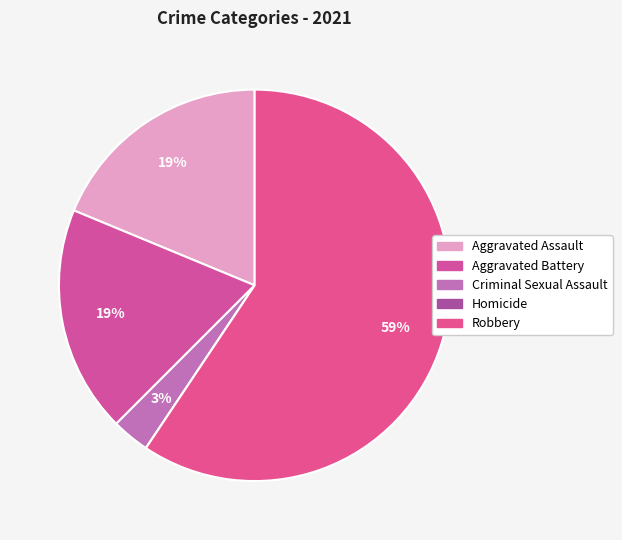

True or false: Aggravated Assault accounts for 12% of the total.

False